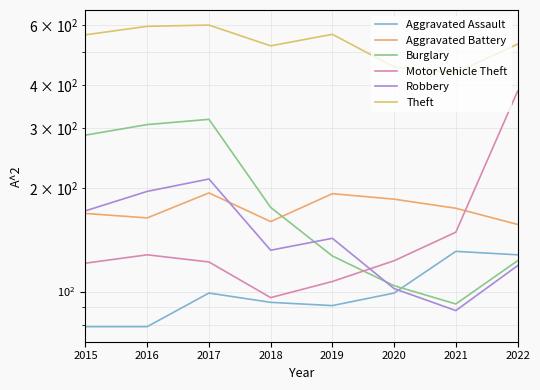

What are all the series names shown in the legend?

Aggravated Assault, Aggravated Battery, Burglary, Motor Vehicle Theft, Robbery, Theft